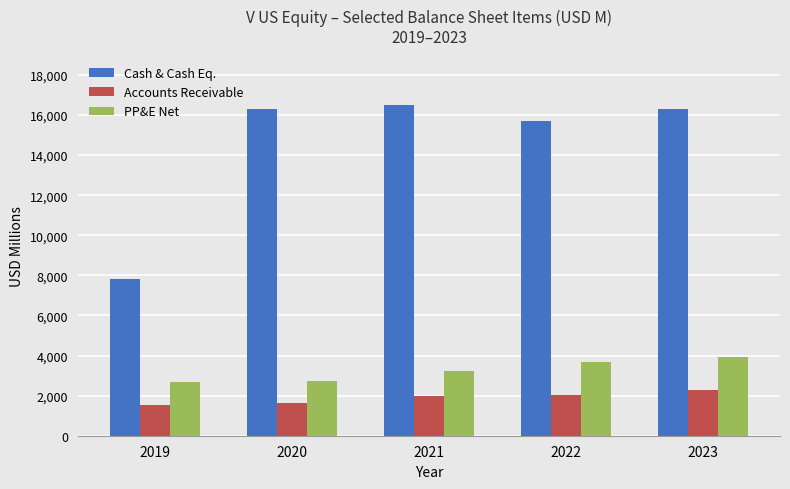

What are all the series names shown in the legend?

Cash & Cash Eq., Accounts Receivable, PP&E Net